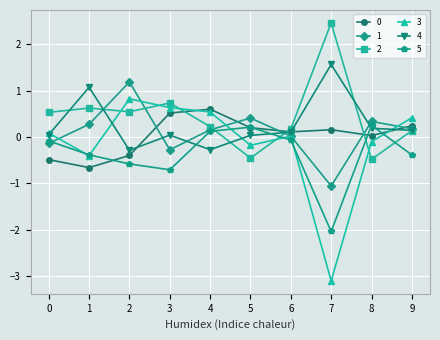

Which category has the lowest value in the 1 series?

7